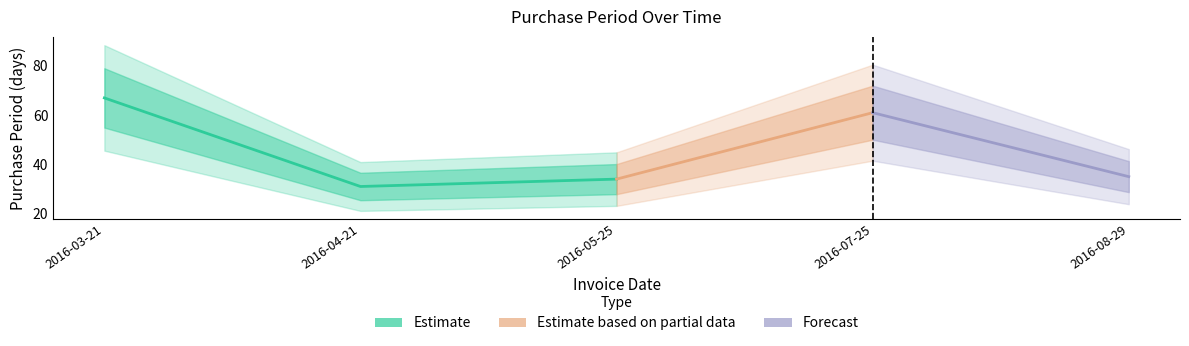

Is it true that the value at 2016-04-21 is 31?

True